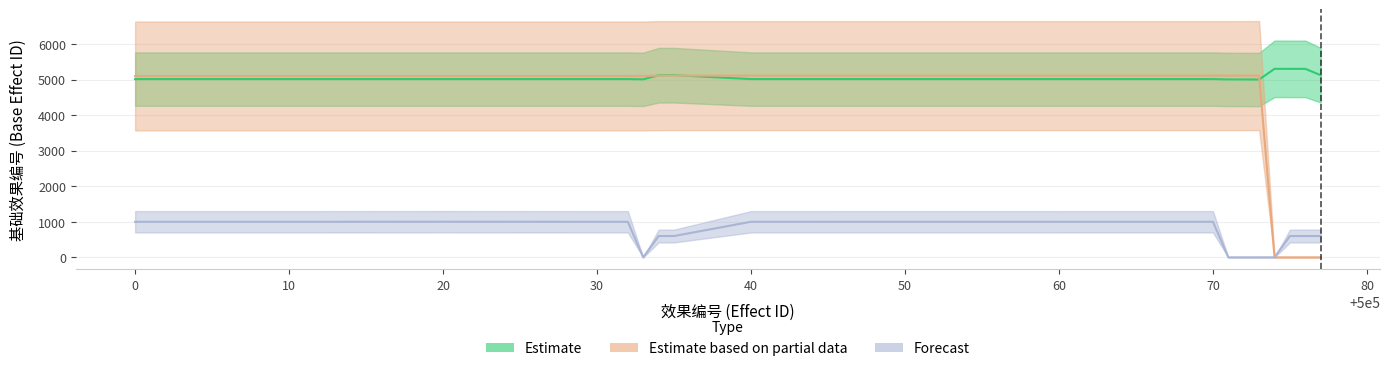

What is the value of the Estimate based on partial data point at the 16th from the left?

5110.3